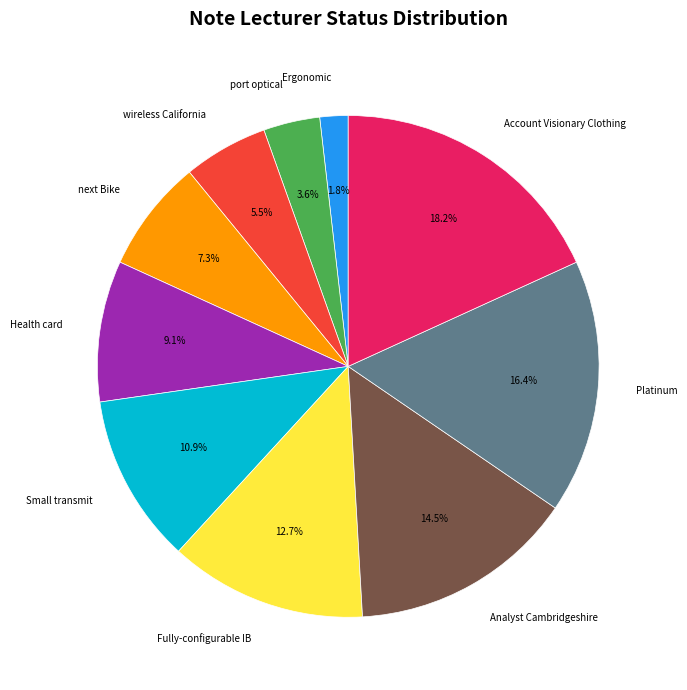

Which category has the smallest portion of the pie?

Ergonomic